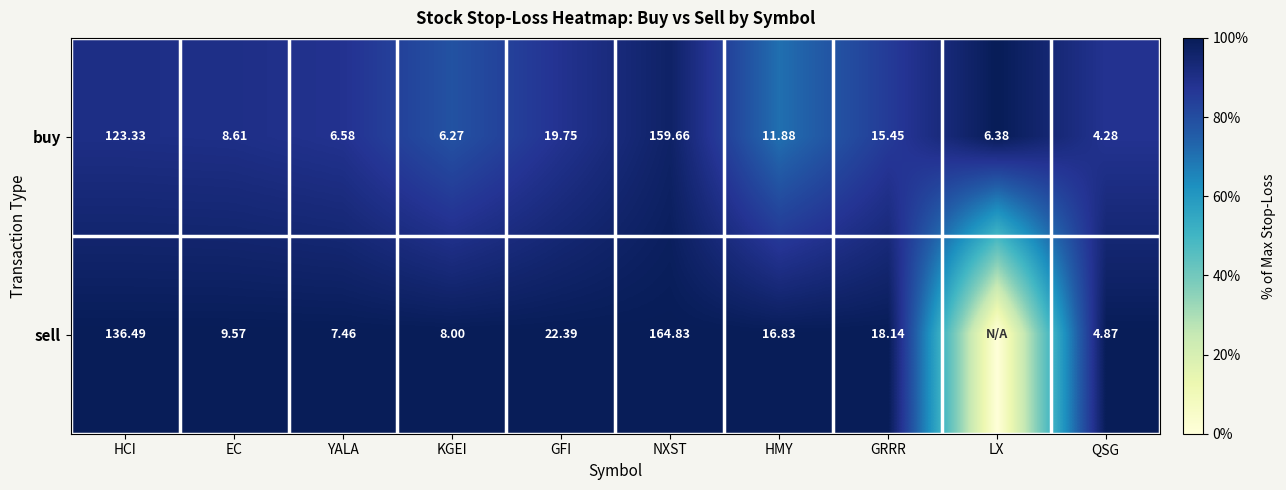

Where is buy nearest to the value 81?

HCI